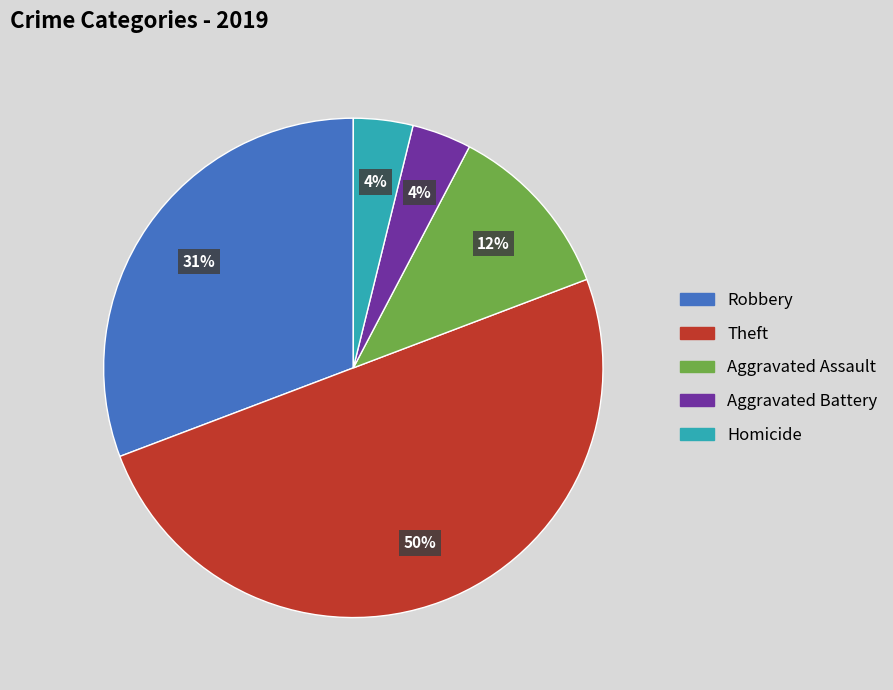

Combined, do Robbery and Theft account for over 50%?

Yes